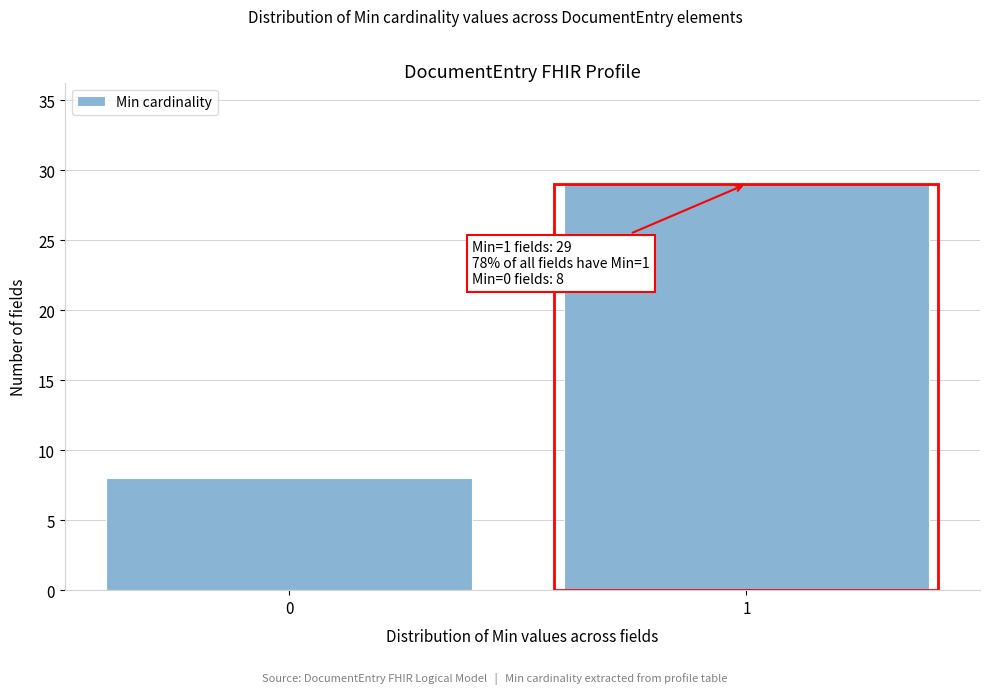

Reading left to right, list all the values displayed in this chart.

0=8	1=29